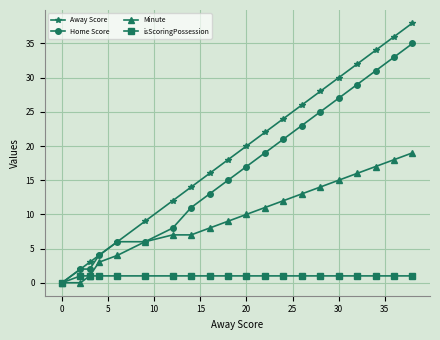

True or false: Home Score has more than 2 points higher than both neighbors.

False